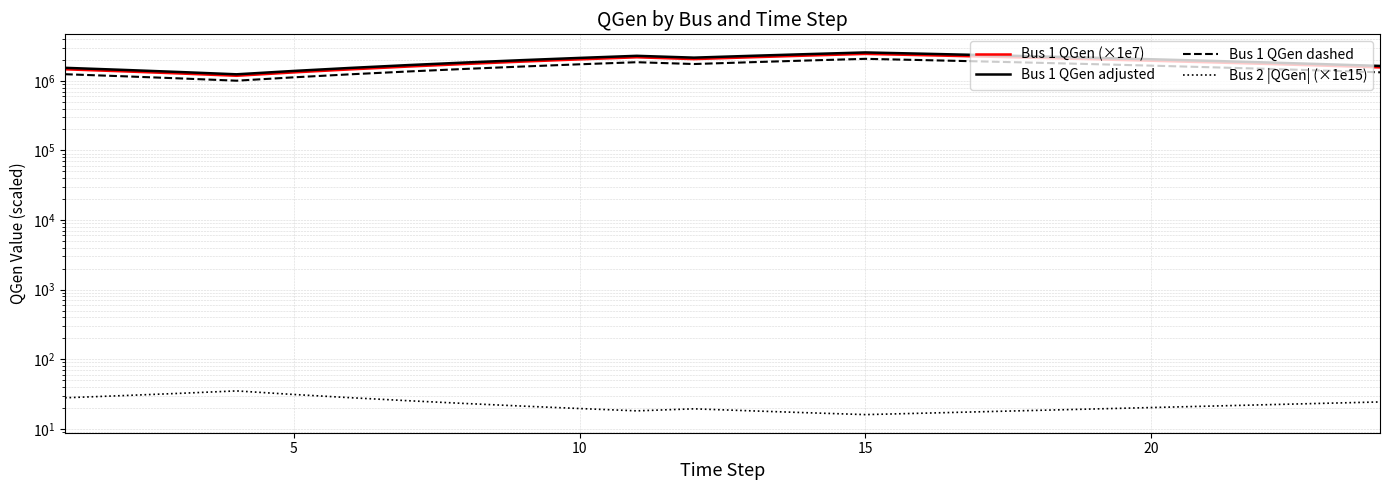

What is the difference between the maximum and minimum values in the Bus 2 |QGen| (×1e15) series?

19.0